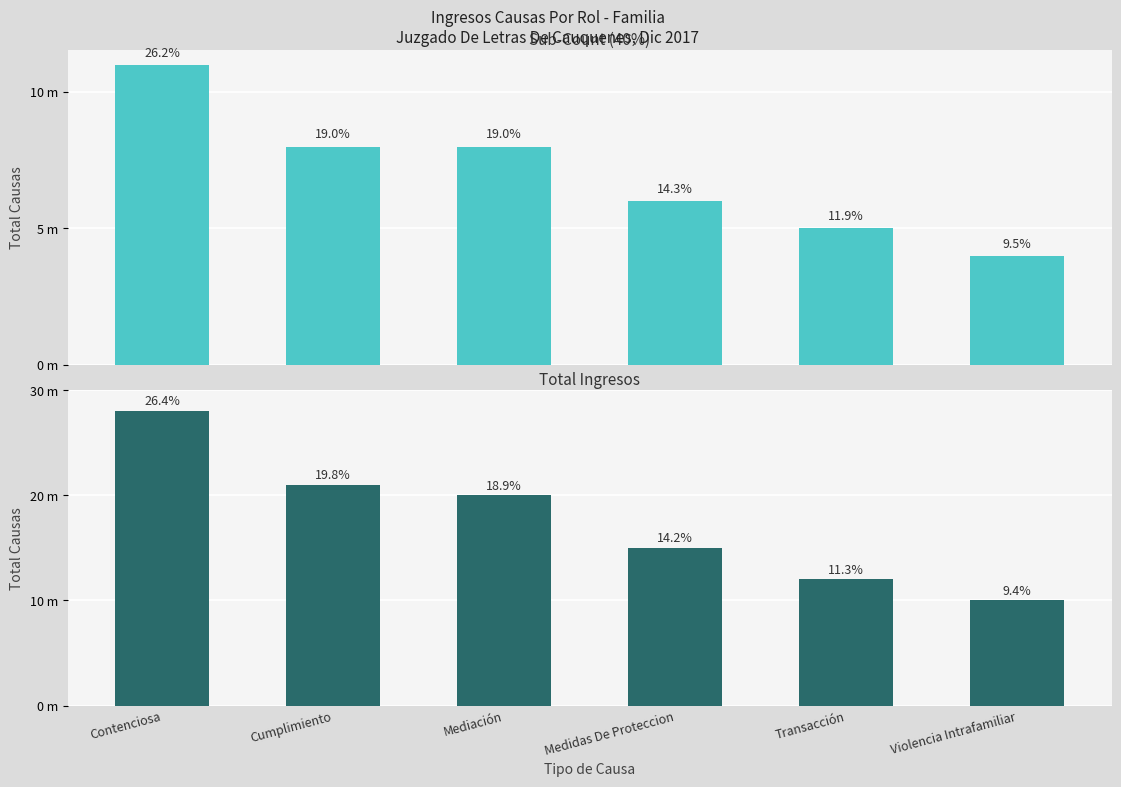

Rank the series at Medidas De Proteccion from lowest to highest value.

Top Sub-Count, Total